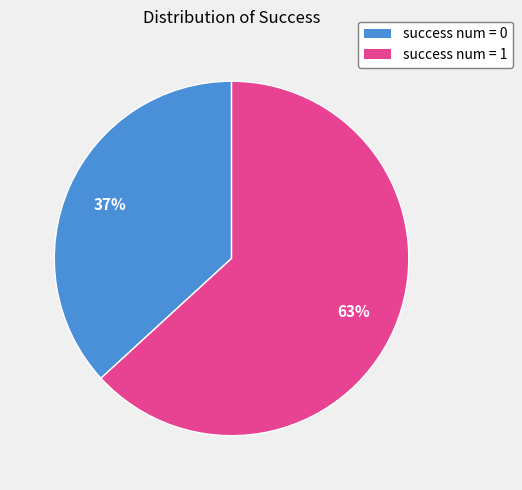

To the nearest percent, what percentage of the pie is success num = 0?

37%